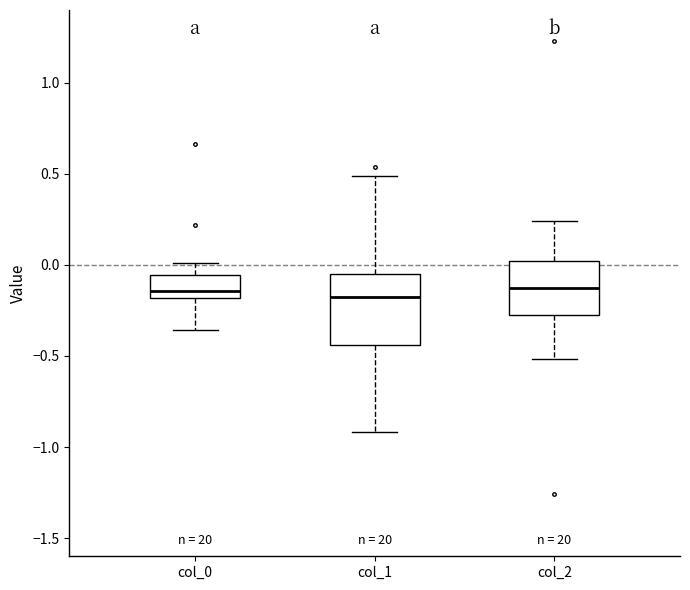

Reading left to right, transcribe this box plot: for each box, give where its median line is, the range the box spans, and where its two whiskers end, as read against the y-axis. The values are not printed on the chart, so give them approximately, as read against the axis.

col_0: median -0.15, box -0.20 to -0.05, whiskers -0.35 to 0.00
col_1: median -0.15, box -0.45 to -0.05, whiskers -0.90 to 0.50
col_2: median -0.15, box -0.25 to 0.00, whiskers -0.50 to 0.25